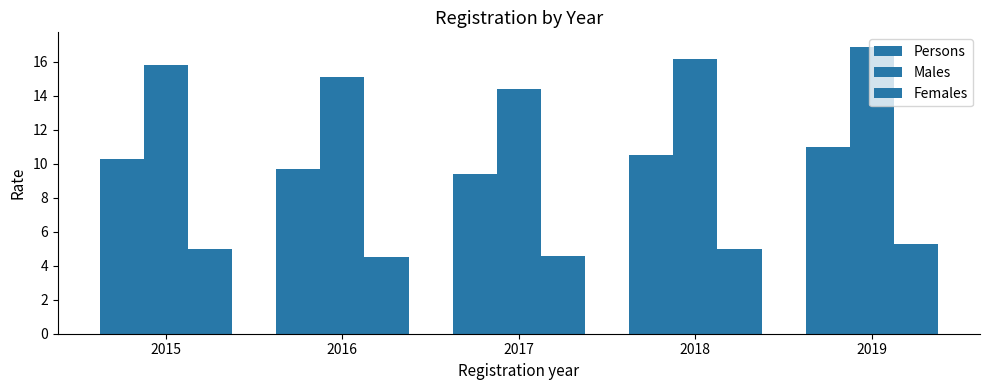

Which category has the lowest value in the Persons series?

2017